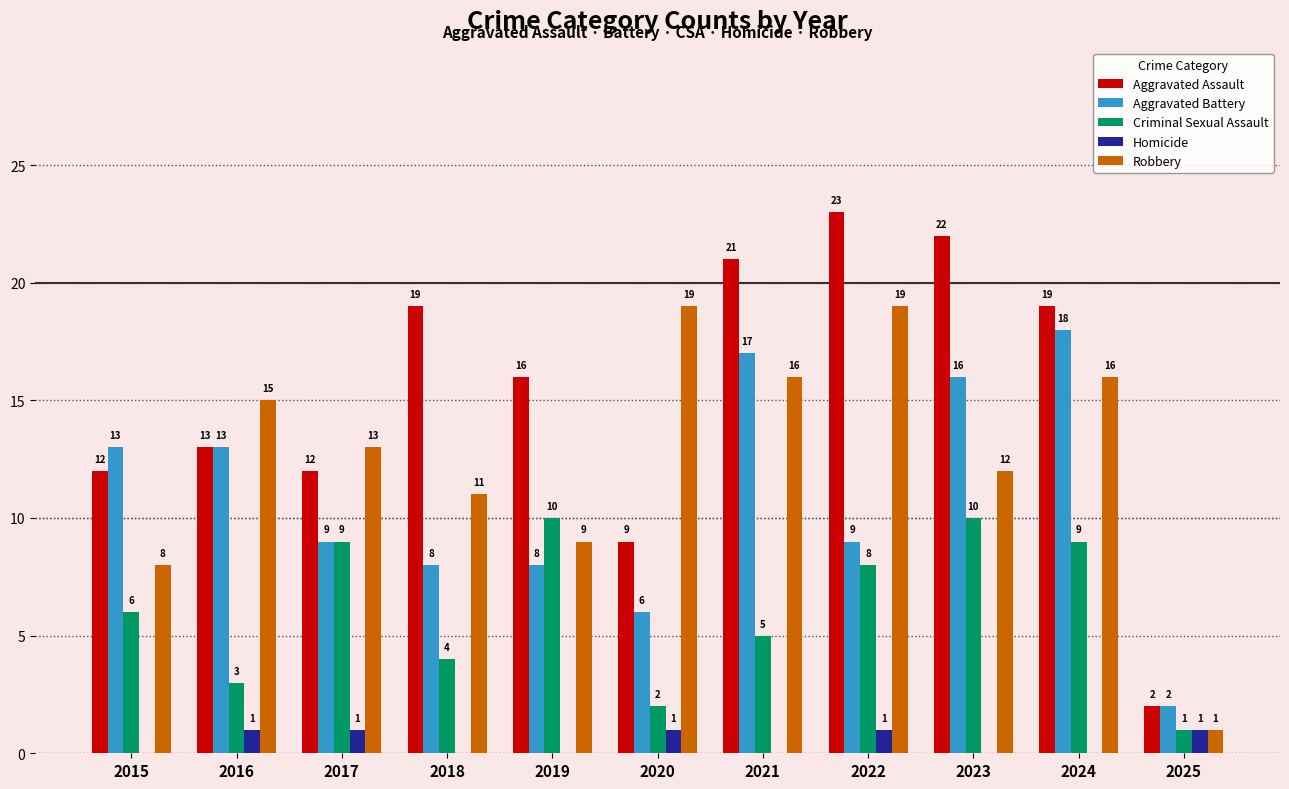

At which category is the sum across all series the highest?

2024